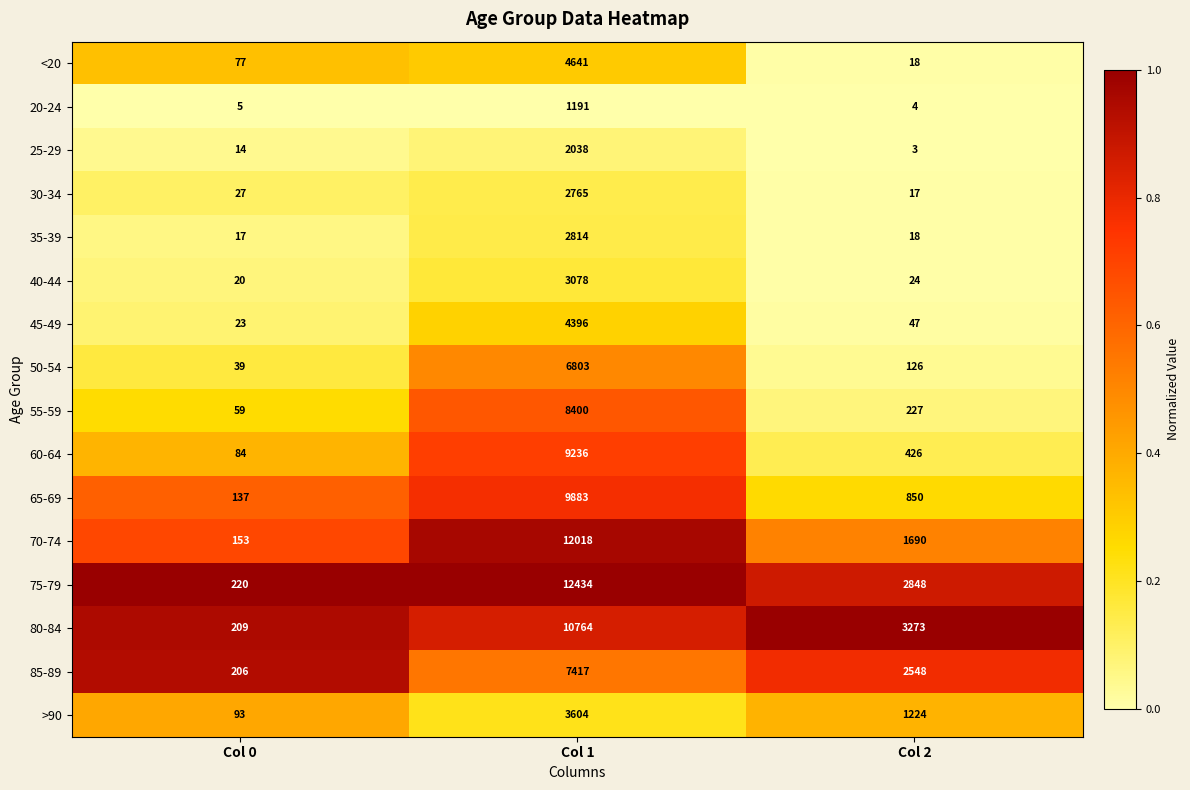

The 40-44 series shows 4633 at Col 1. True or false?

False